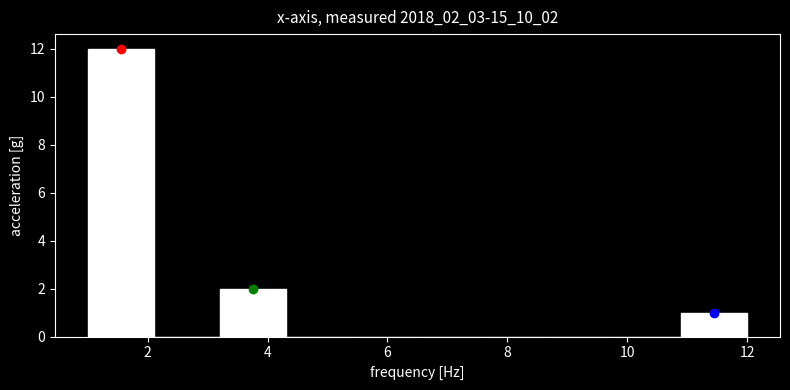

Over which range of the x-axis is the bar tallest?

1.0 to 2.1